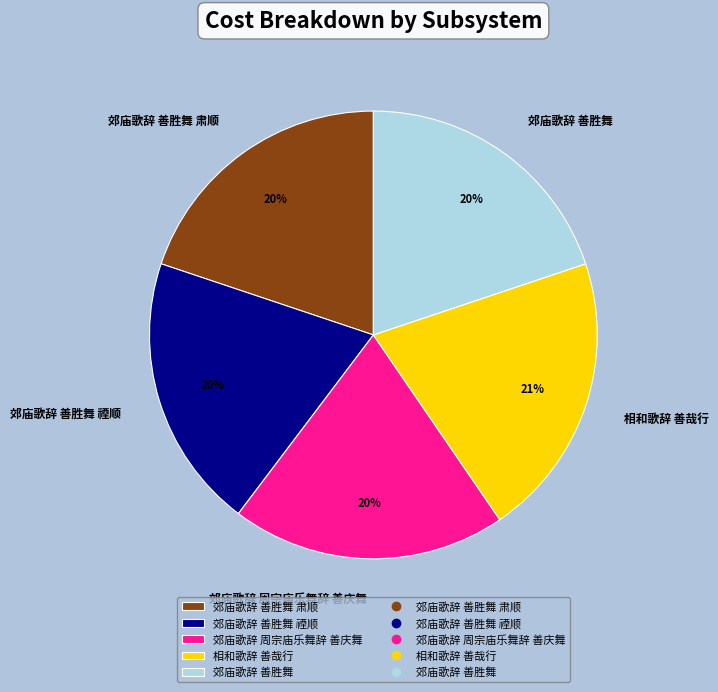

How many slices are in this pie chart?

5